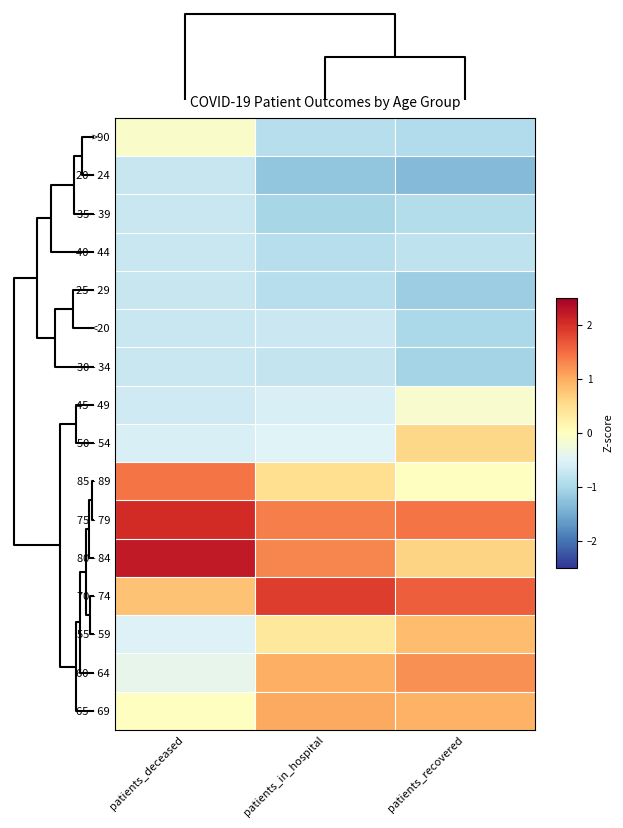

How many categories are shown in the chart?

3